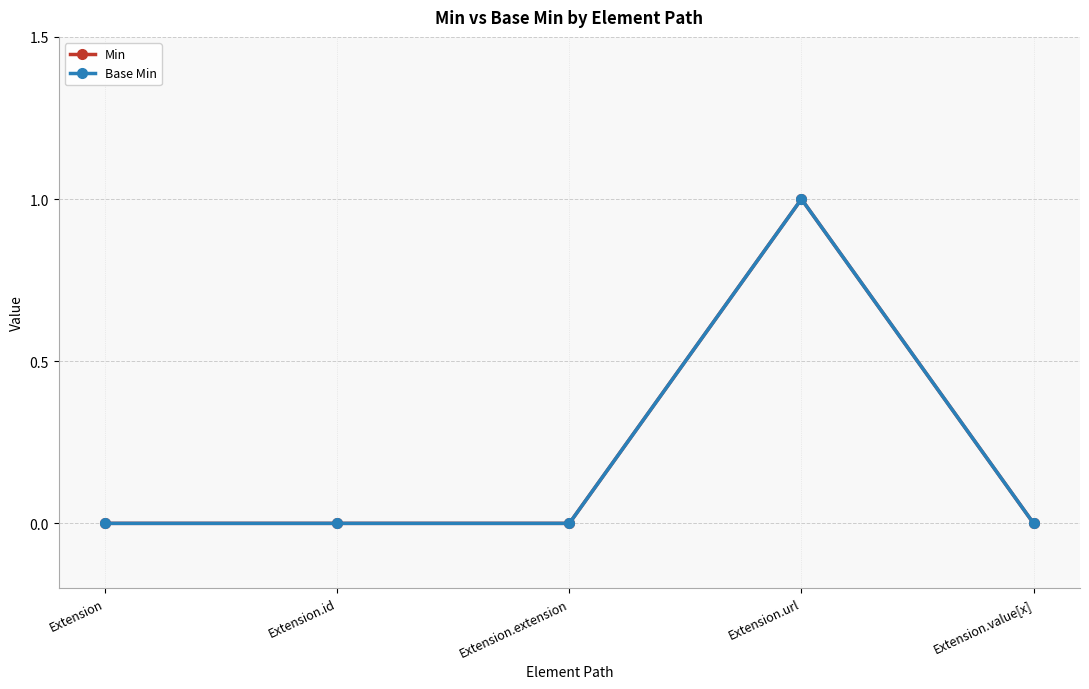

Is the value of Base Min at Extension.id greater than the value of Min at Extension.id?

No